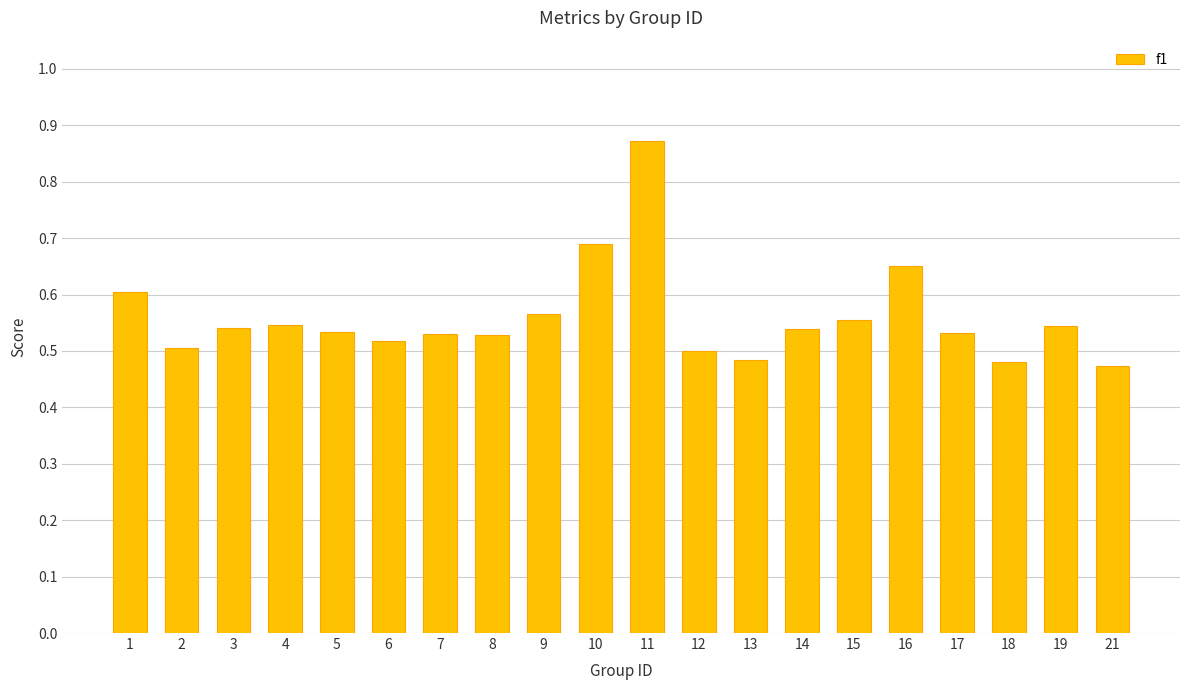

How many values are between 0 and 1?

20